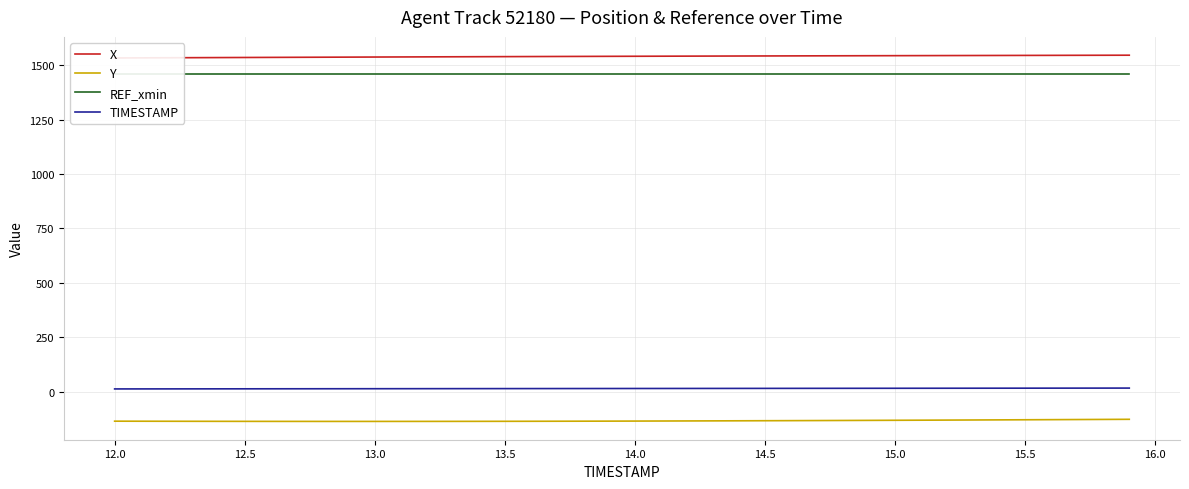

Count the number of data series in this chart.

4